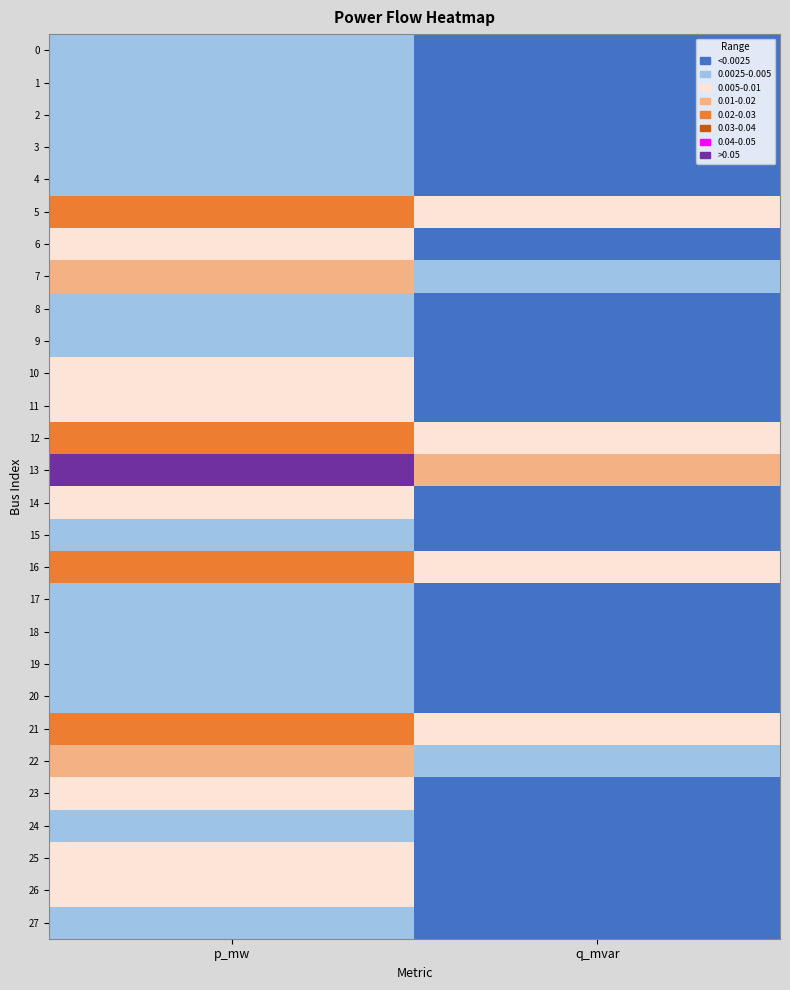

What is the spread (max minus min) of values at p_mw?

6